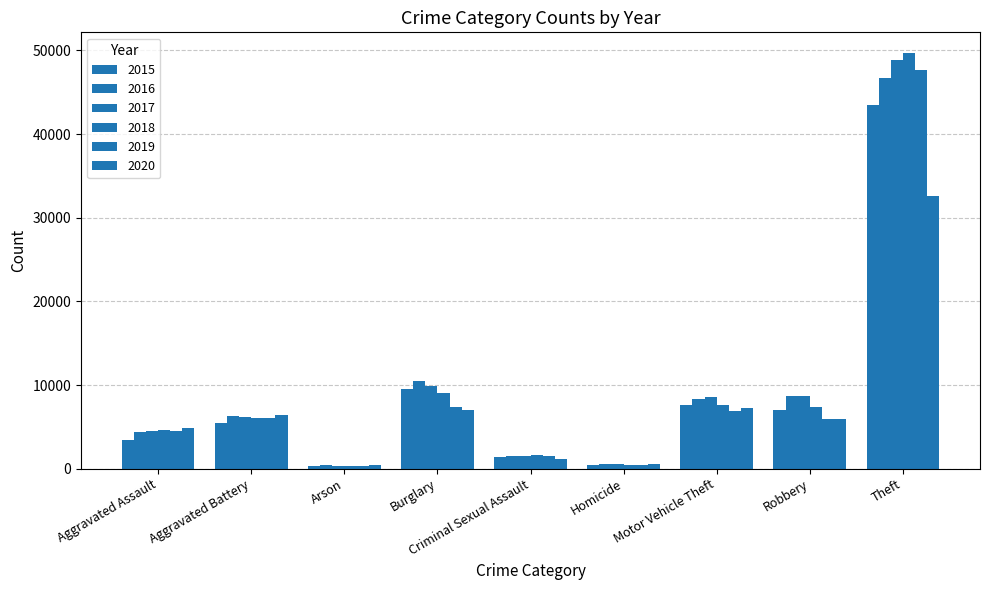

Rank the series by their maximum value, from lowest to highest.

2020, 2015, 2016, 2019, 2017, 2018